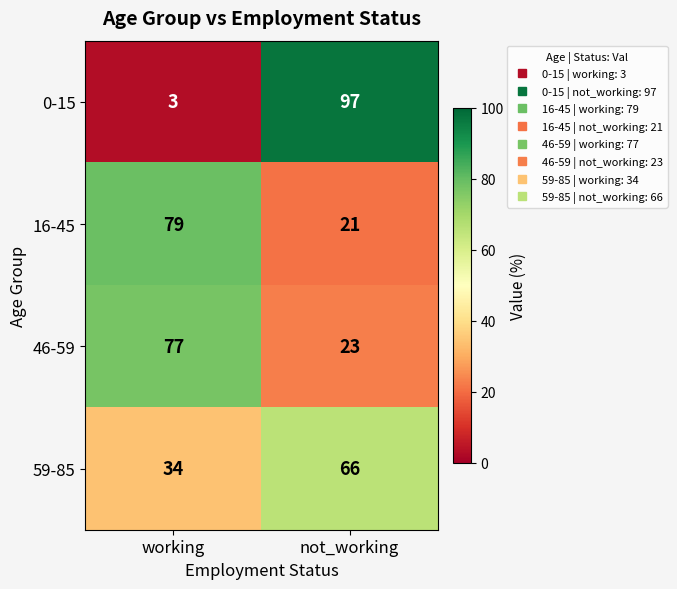

True or false: 59-85 has a value of 55 at working.

False